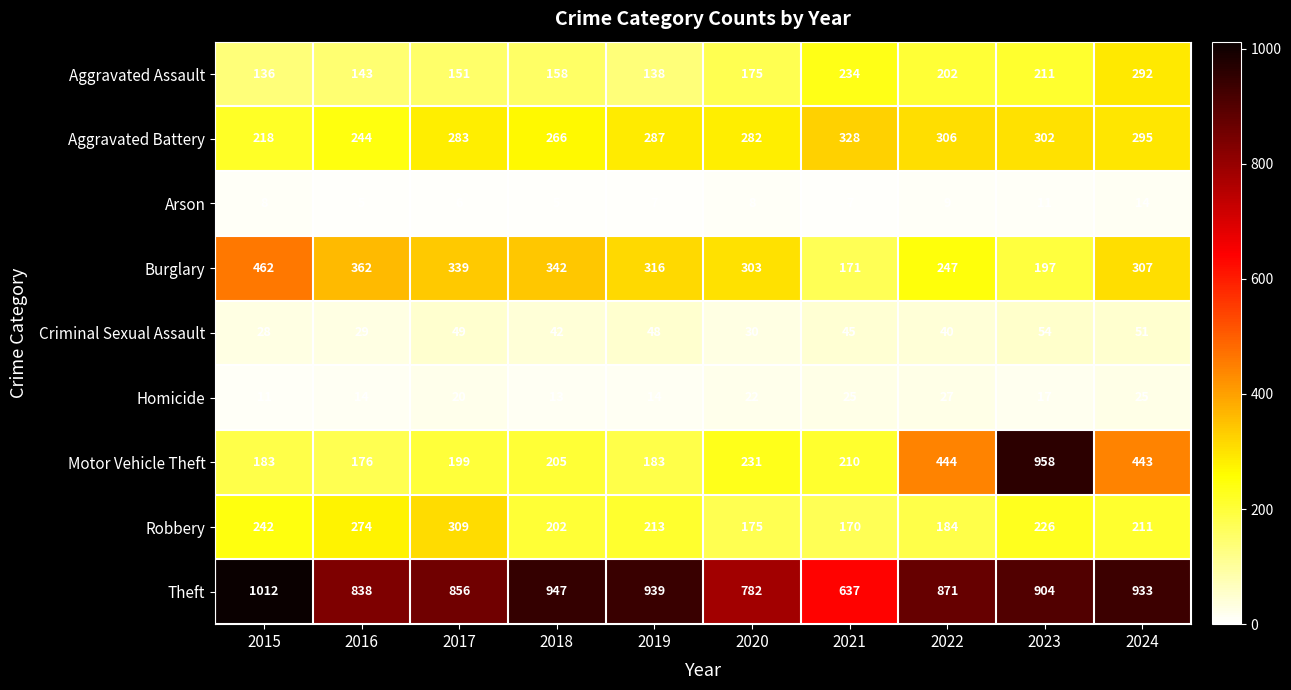

What value does the Motor Vehicle Theft series have at 2015?

183